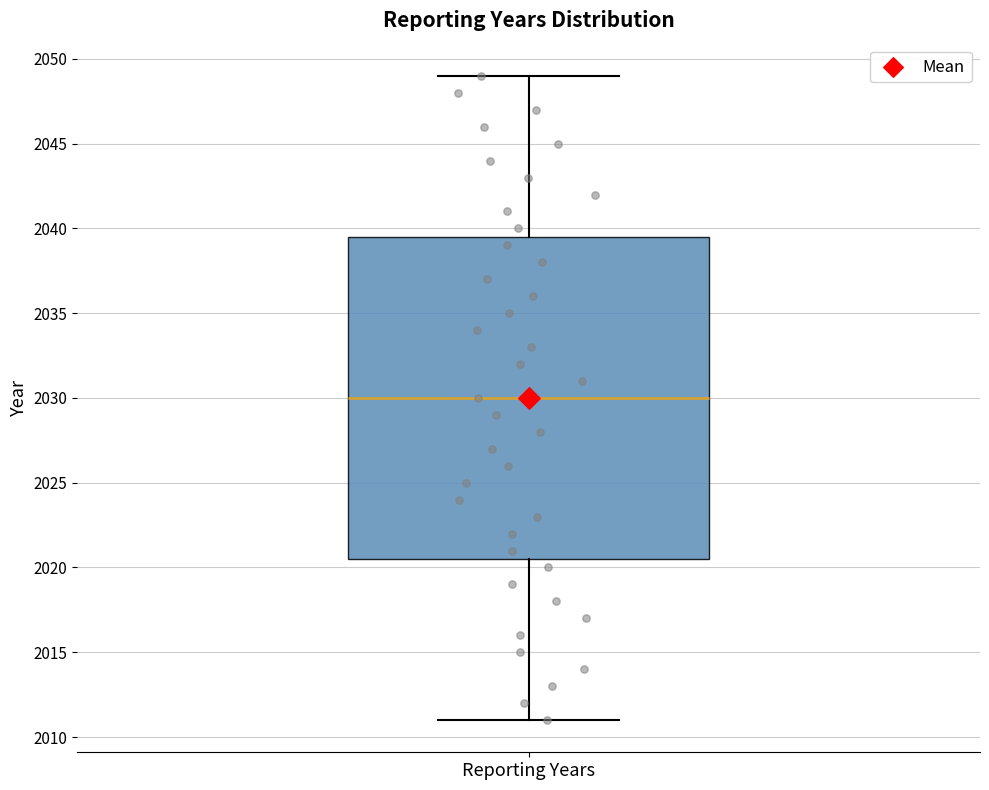

Read this box plot against the y-axis: the position of the median line, the range covered by the box, and the ends of both whiskers. The values are not printed on the chart, so give them approximately, as read against the axis.

median 2030.0, box 2020.5 to 2039.5, whiskers 2011.0 to 2049.0